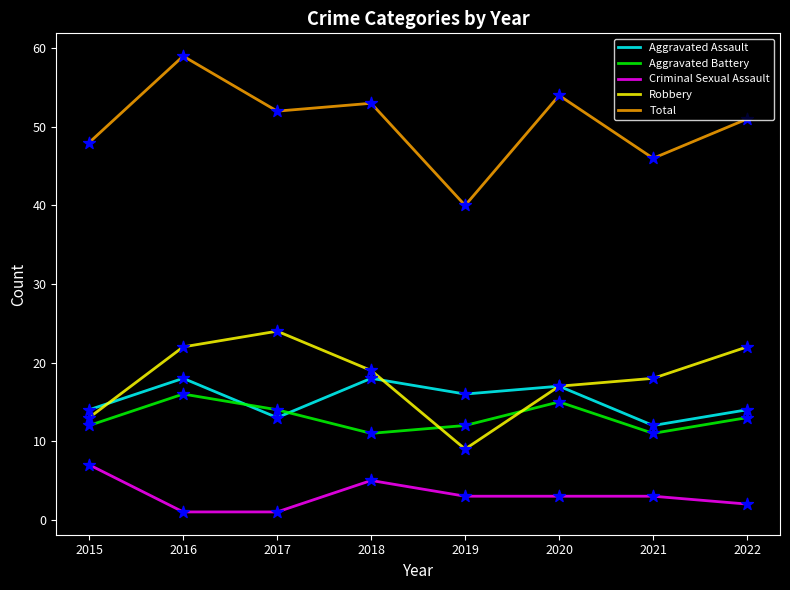

What is the spread (max minus min) of values at 2018?

48